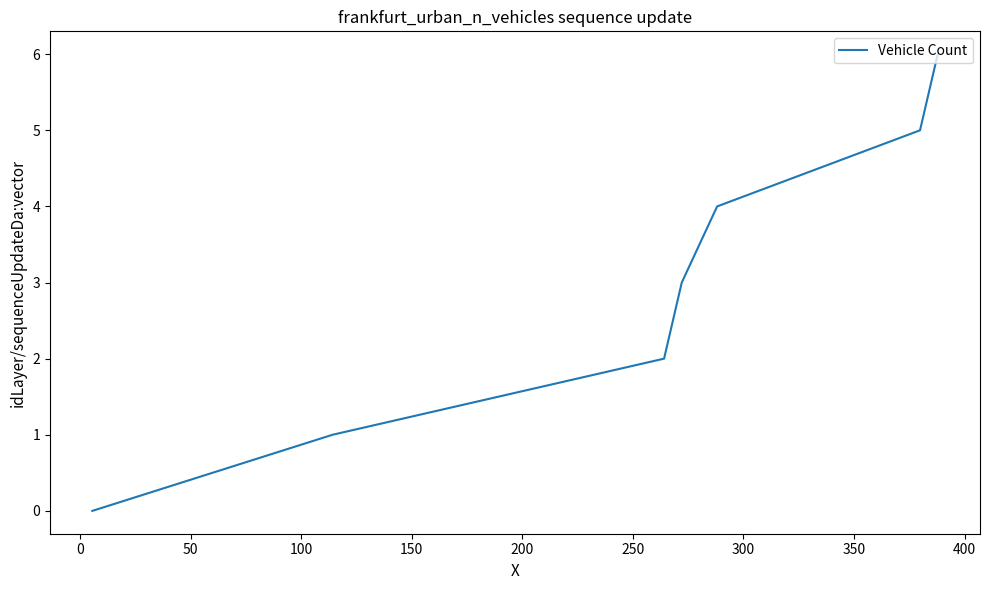

How many lines are shown in the chart?

1